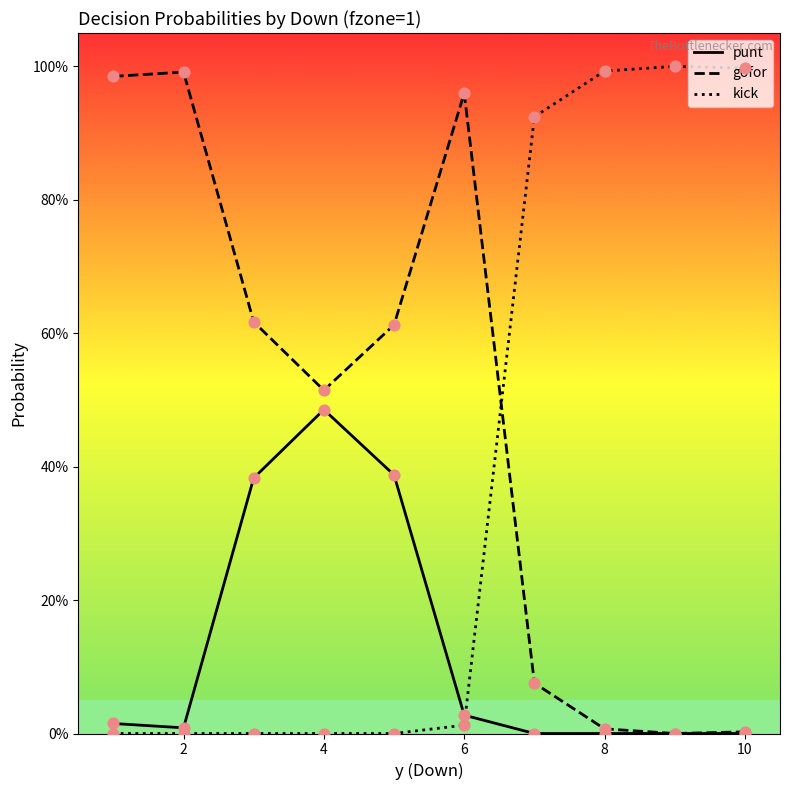

What are all the series names shown in the legend?

punt, gofor, kick